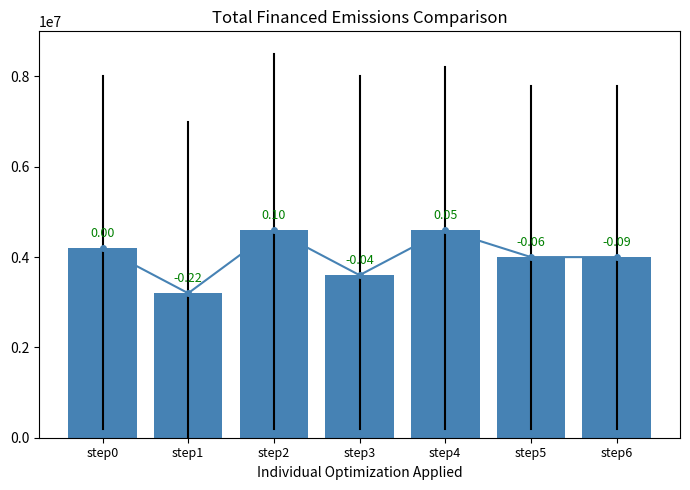

The value at step3 is 2448284. True or false?

False